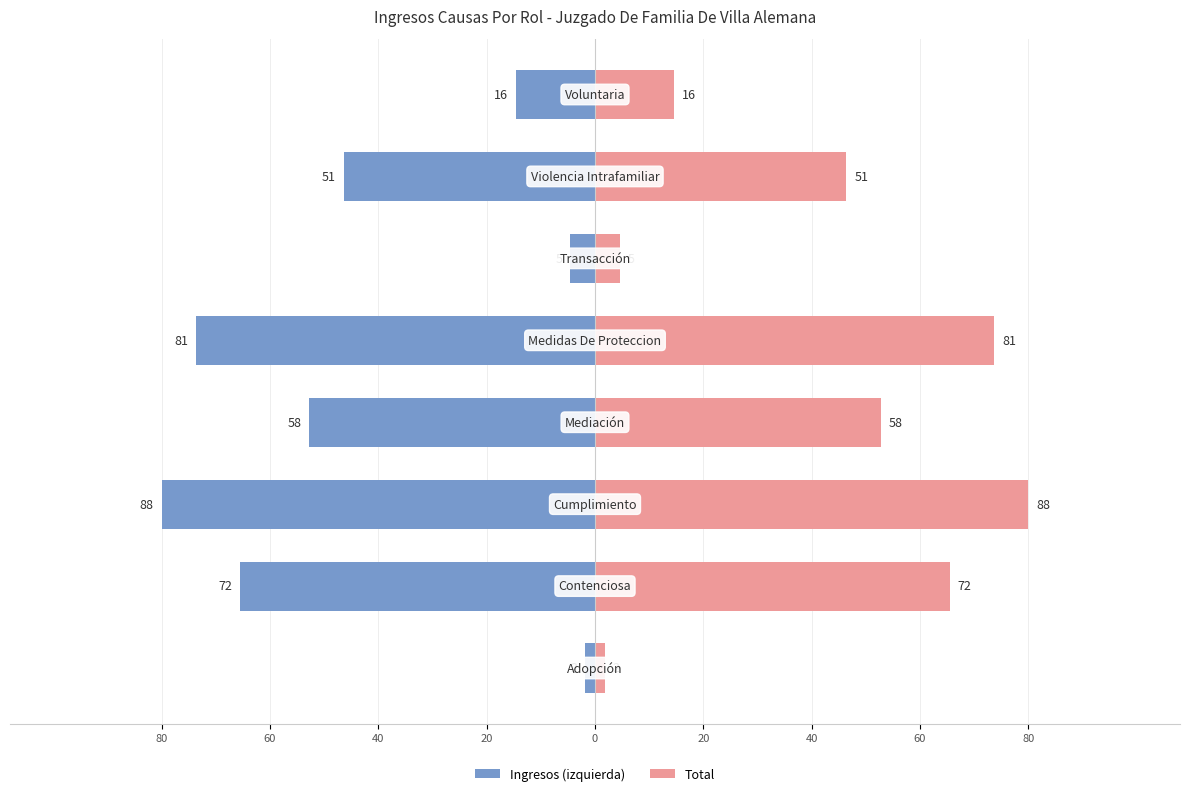

What is the lowest value of the Total series?

1.8